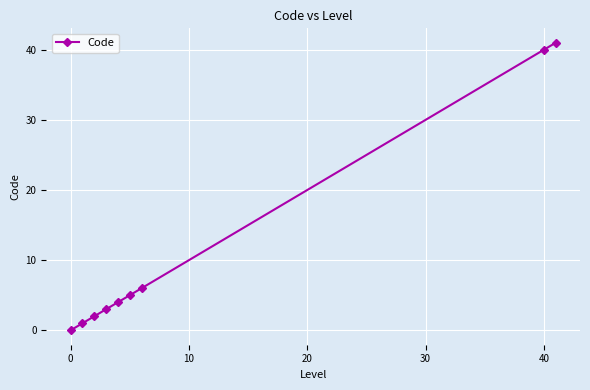

What is the maximum value shown in the chart?

41